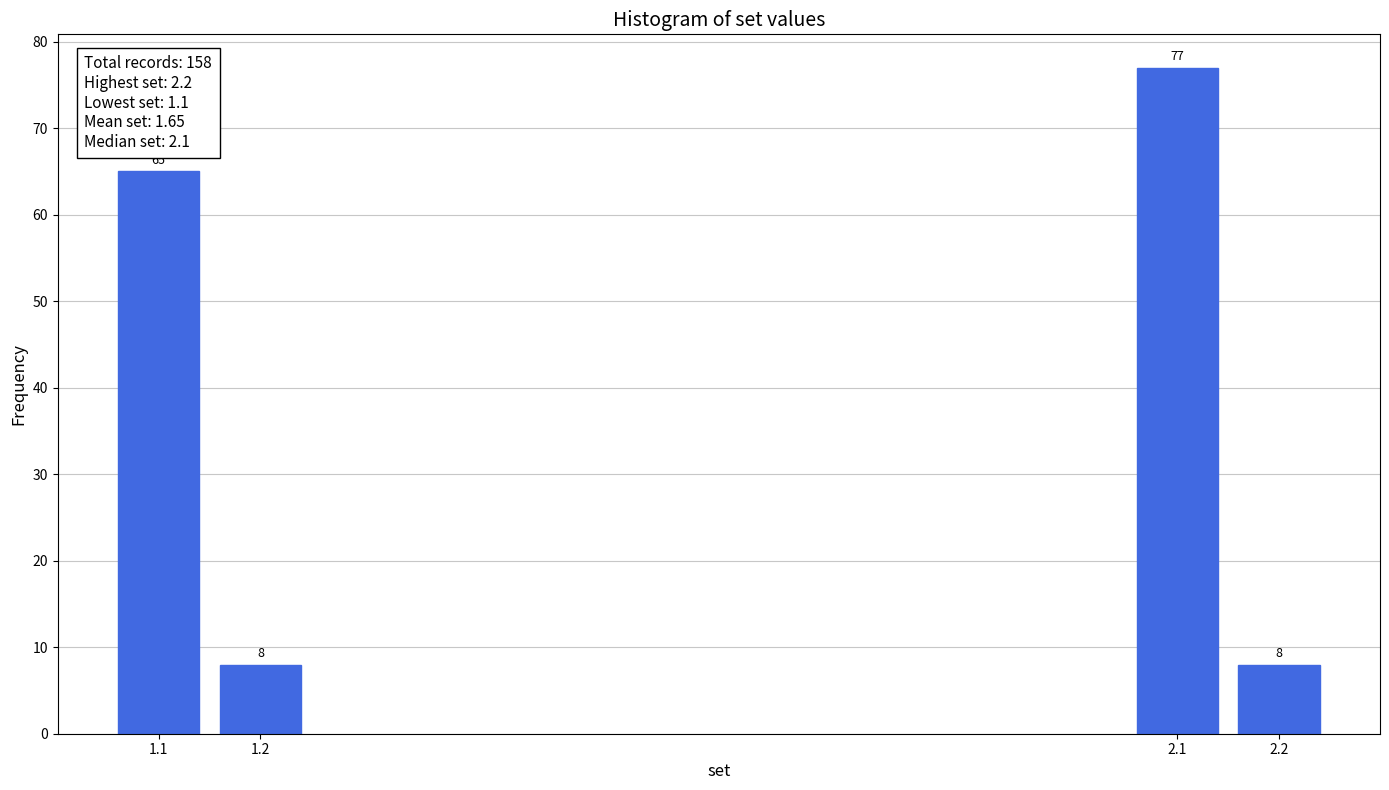

Reading left to right, extract all data points from this chart.

65	8	77	8